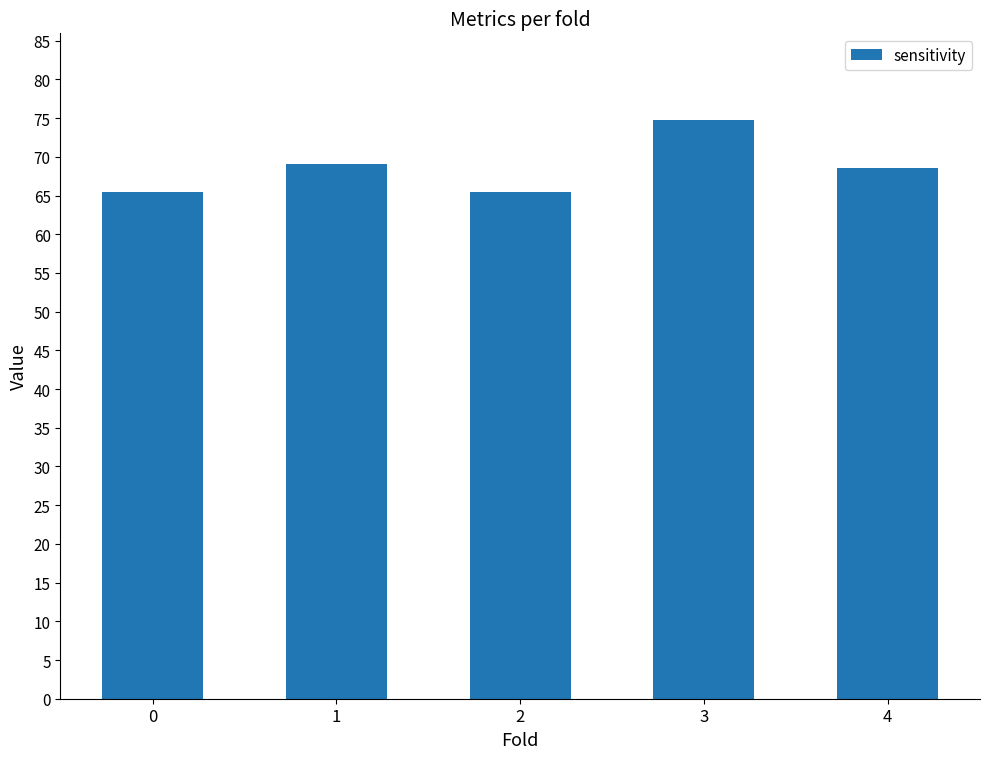

What is the difference between the maximum and second lowest values?

9.3